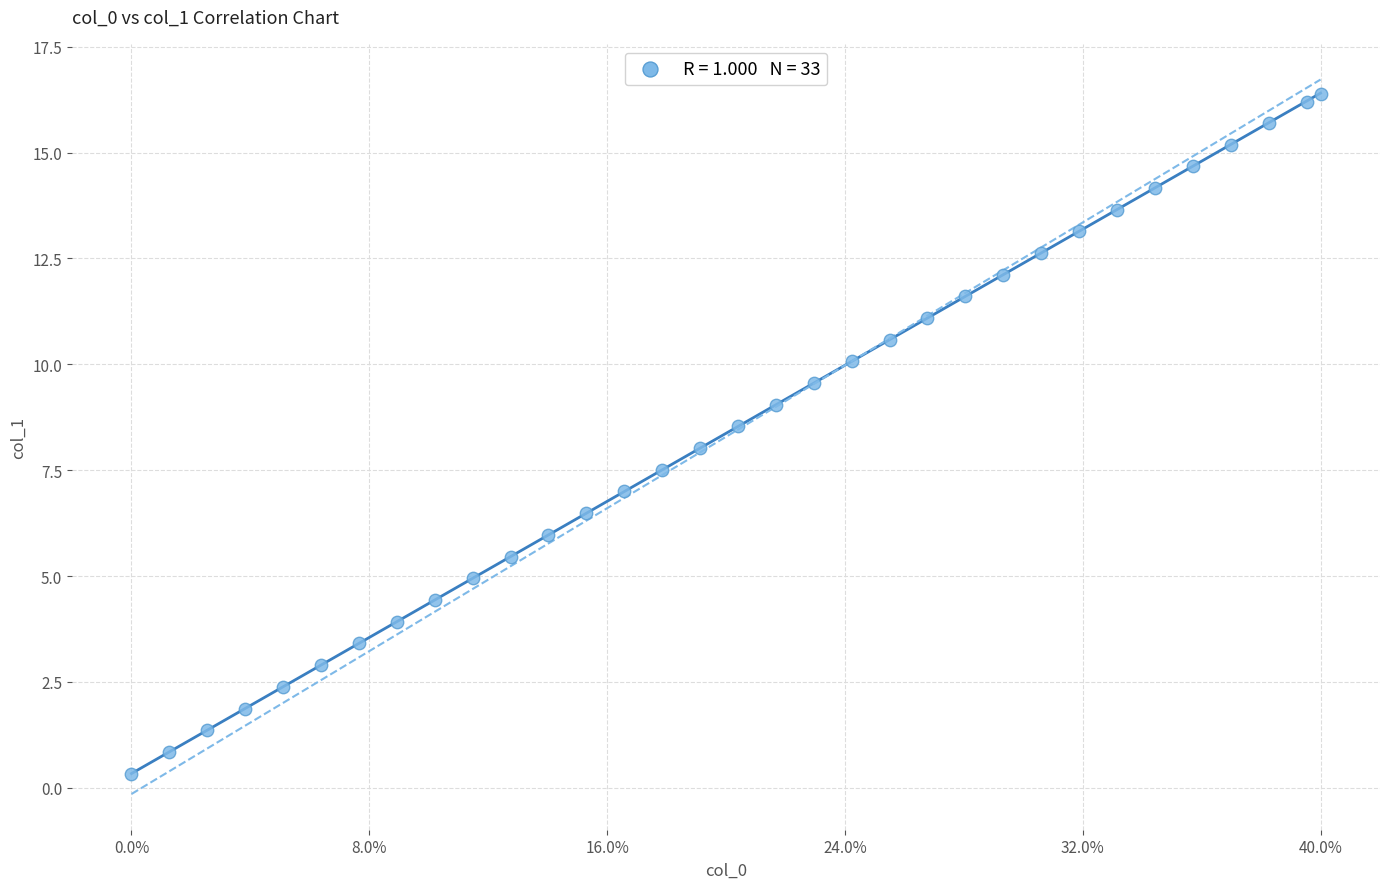

What is the range of X values (max minus min)?

1.0